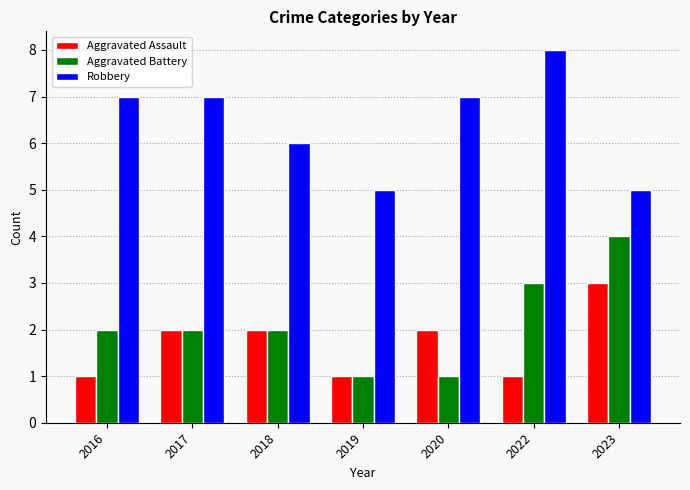

Which series changed the most between 2017 and 2019?

Robbery